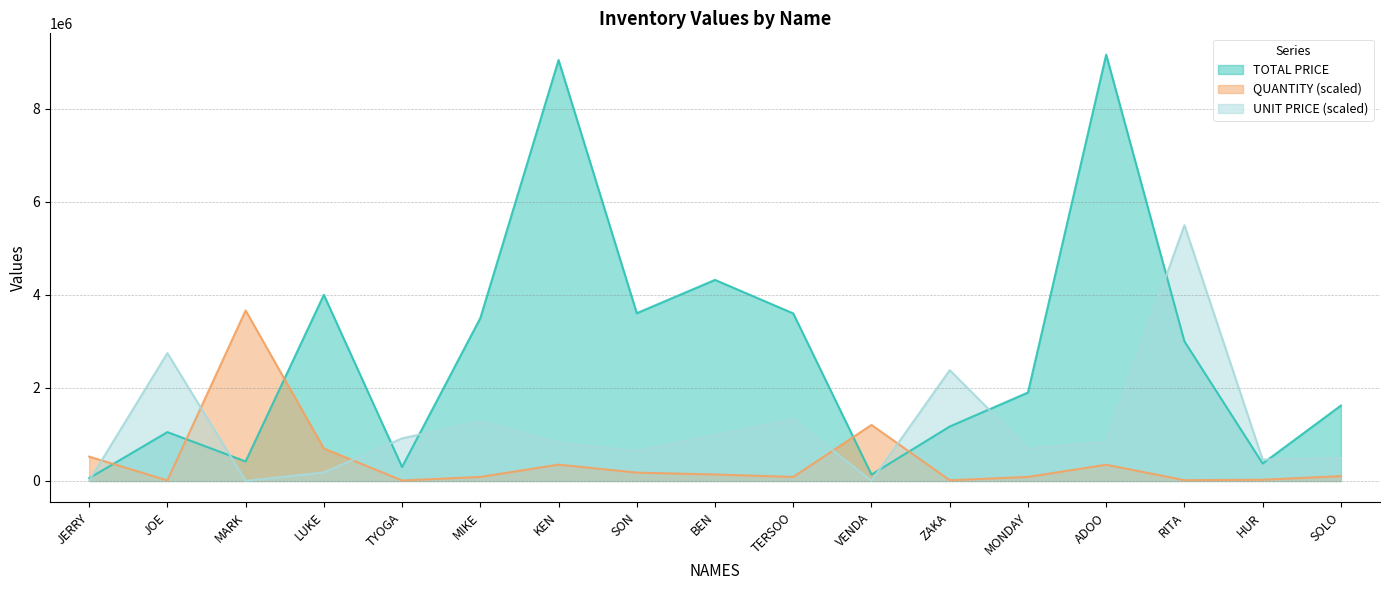

What is the total value across all series at SON?

4425910.5